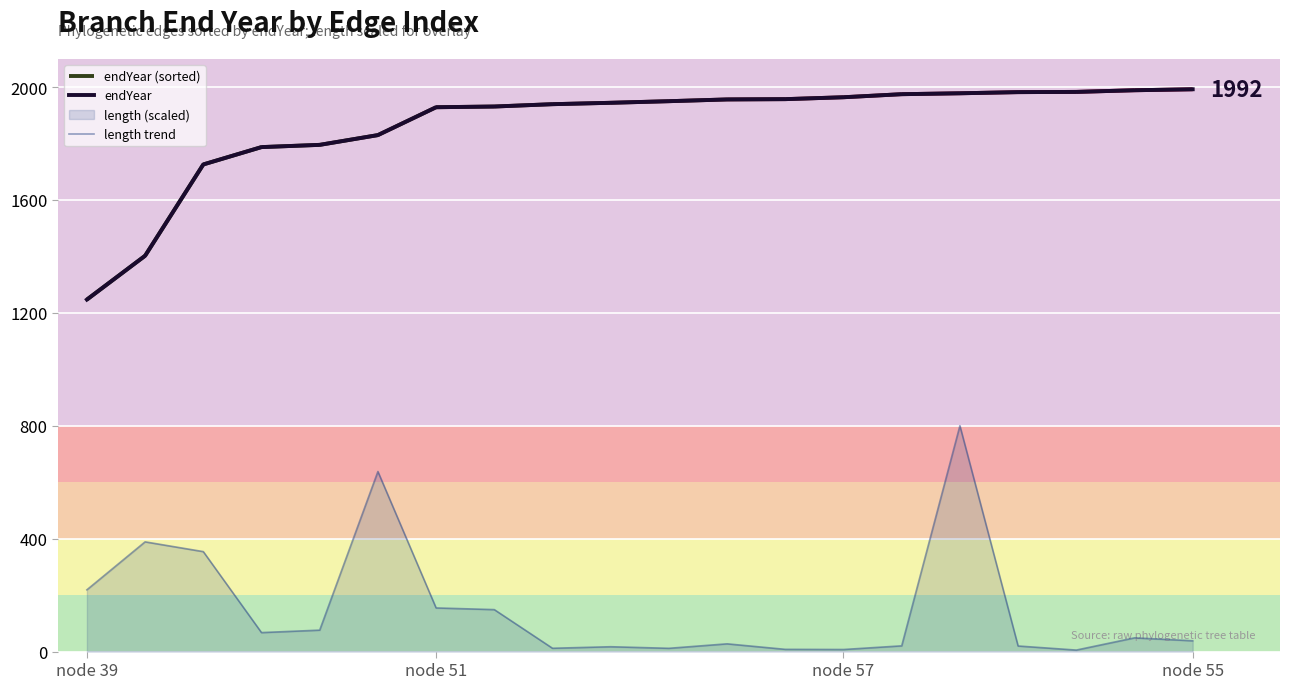

What is the total value across all series at 5?

2467.5